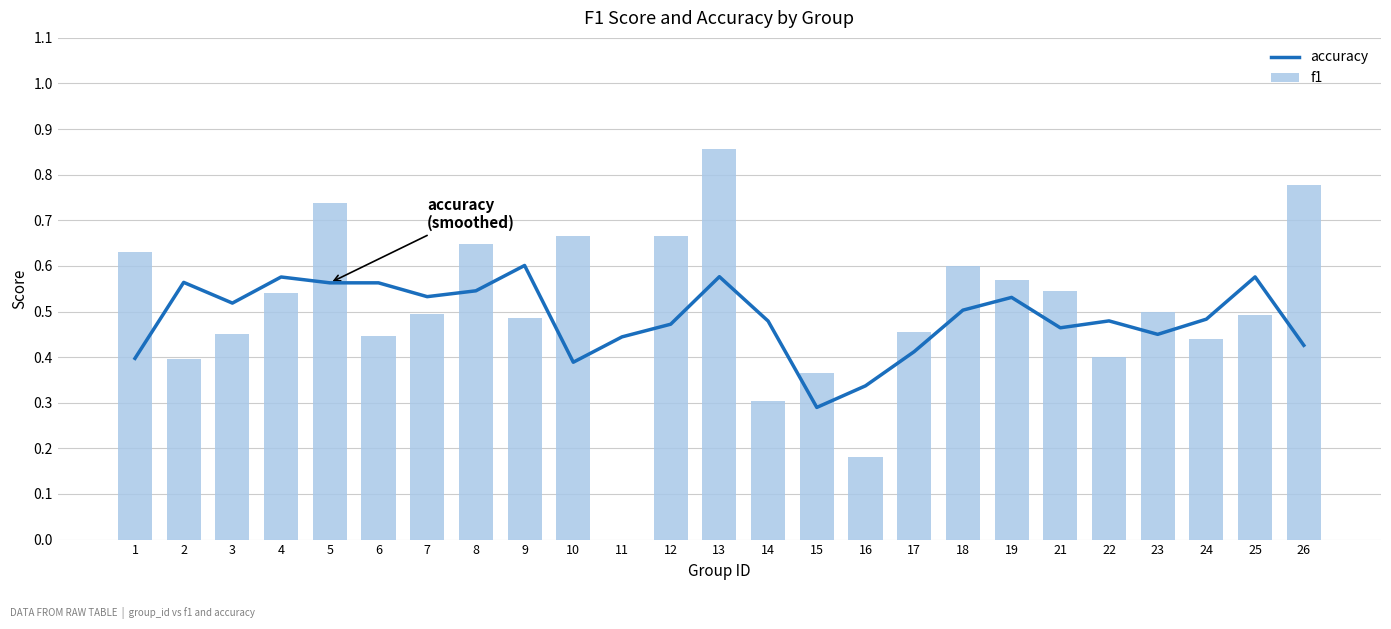

Is it true that accuracy equals 0.9 at 18?

False